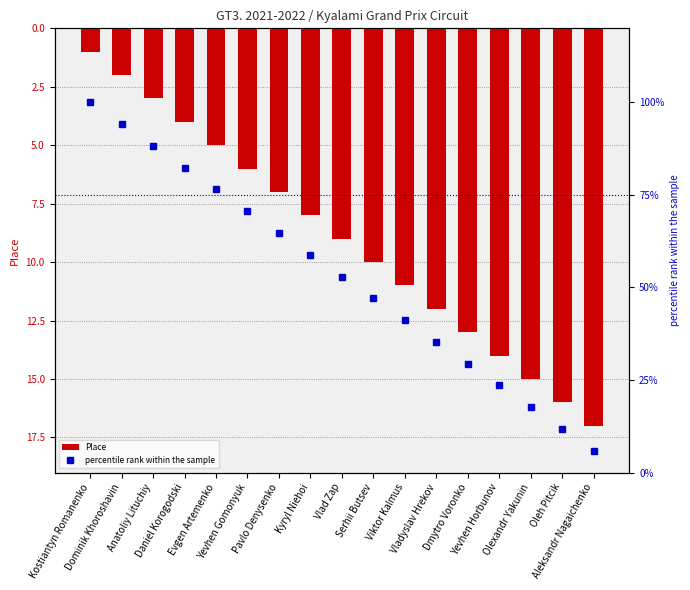

What is the average value of the percentile rank within the sample series?

52.9